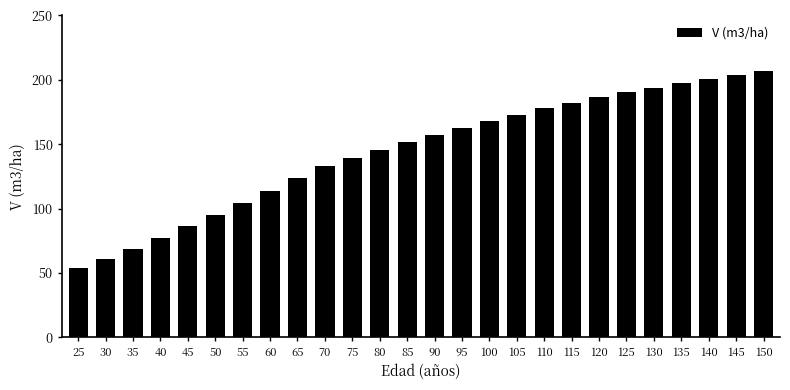

What is the average value?

144.4